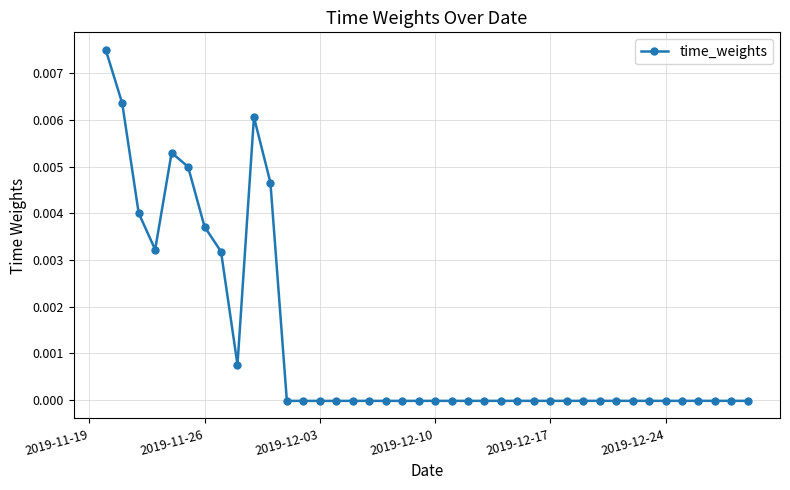

True or false: there are more than 2 points higher than both neighbors.

True